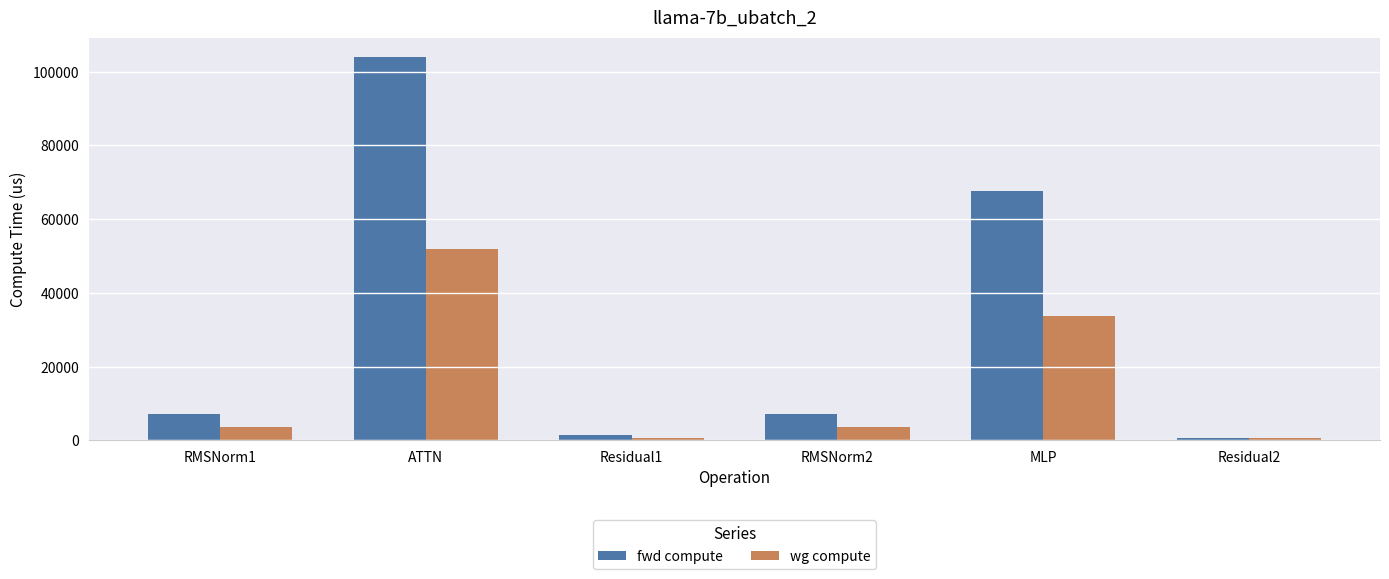

Reading left to right, what are all the values shown in this chart?

fwd compute: RMSNorm1=7263.8	ATTN=104072.0	Residual1=1588.4	RMSNorm2=7263.8	MLP=67686.4	Residual2=794.2
wg compute: RMSNorm1=3631.9	ATTN=52036.0	Residual1=794.2	RMSNorm2=3631.9	MLP=33843.2	Residual2=794.2